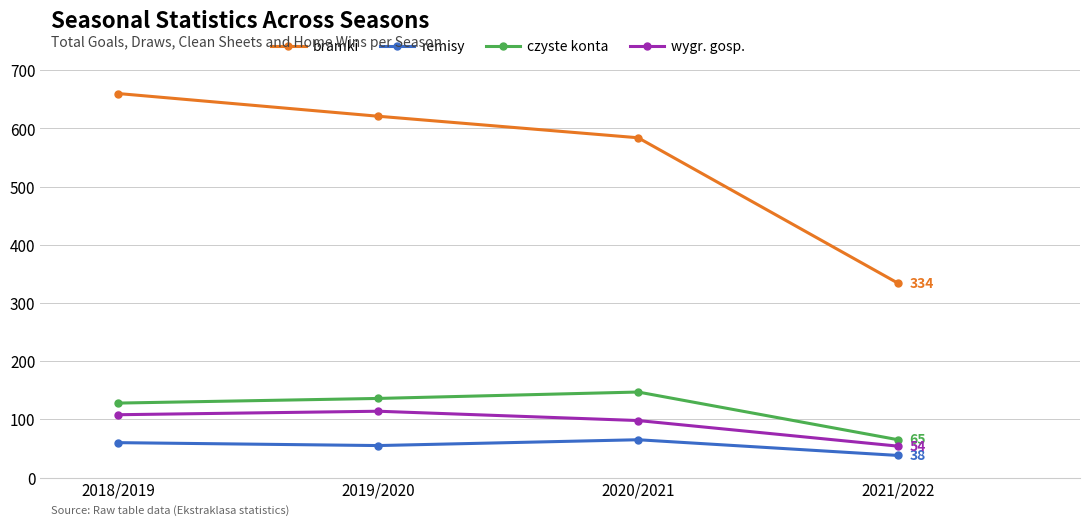

Reading right to left, list all the values displayed in this chart.

bramki: 334	584	621	660
remisy: 38	65	55	60
czyste konta: 65	147	136	128
wygr. gosp.: 54	98	114	108